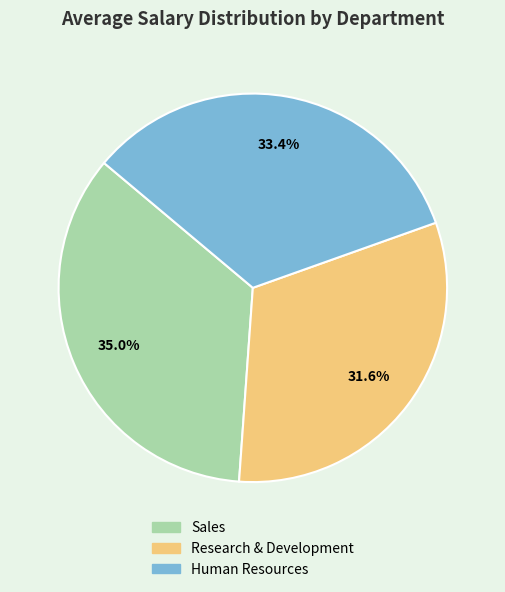

The Sales slice represents 48% of the pie. True or false?

False